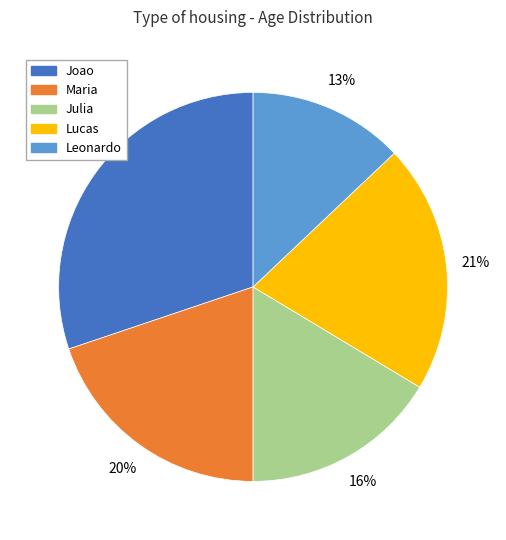

To the nearest percent, what is the average slice percentage?

20%